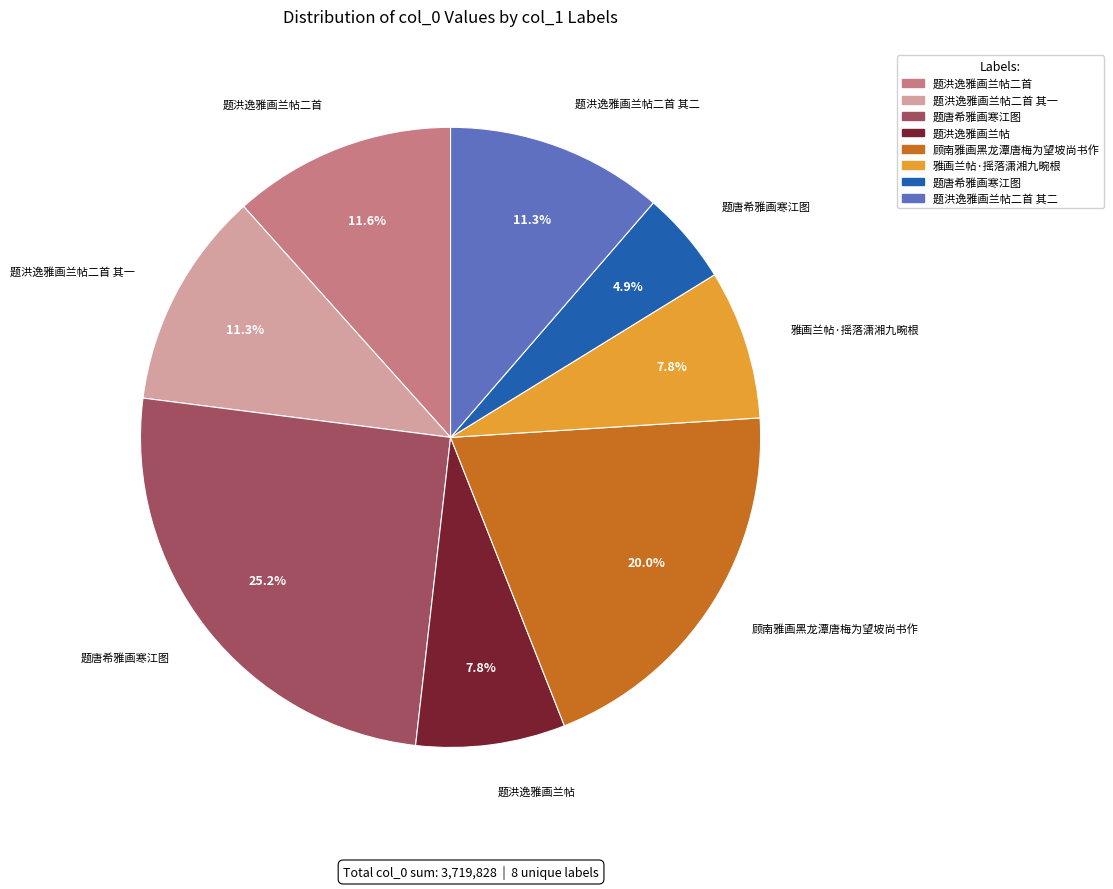

Is there any slice that represents more than half of the pie?

No